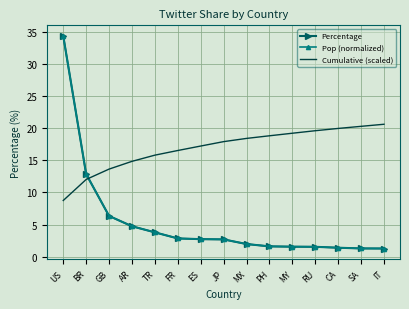

What position from the left is RU?

12